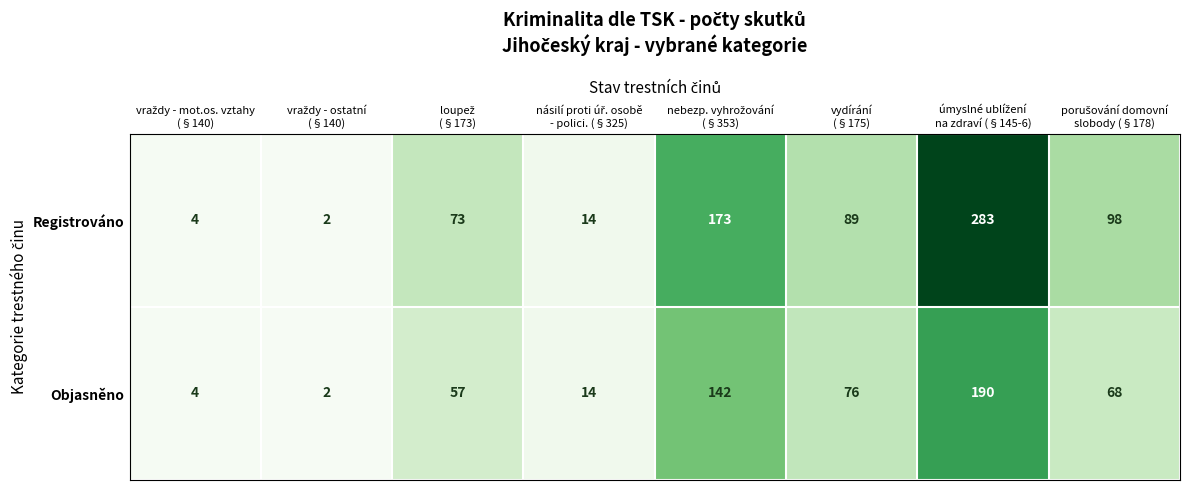

Which series has the widest spread of values?

Registrováno